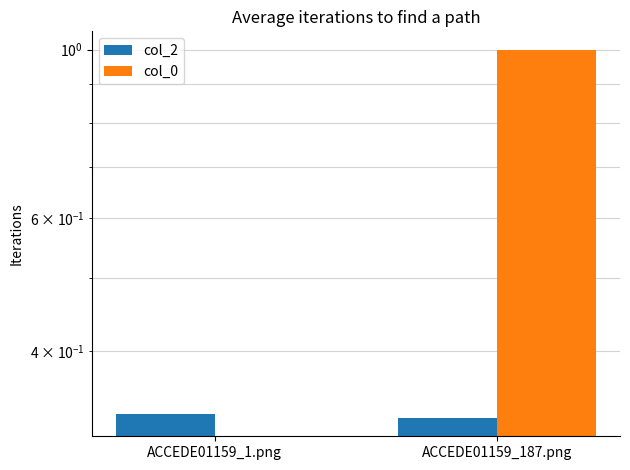

Is the value of col_2 at ACCEDE01159_1.png greater than the value of col_0 at ACCEDE01159_187.png?

No